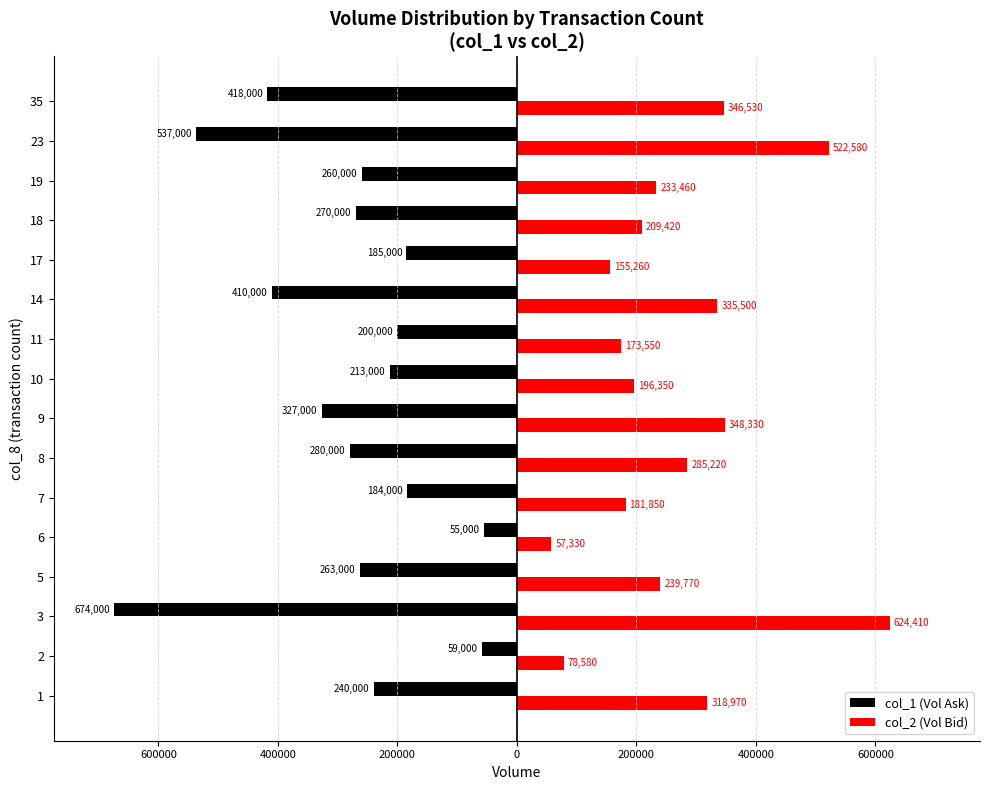

List the series in order of their overall mean, highest first.

col_2 (Vol Bid), col_1 (Vol Ask)